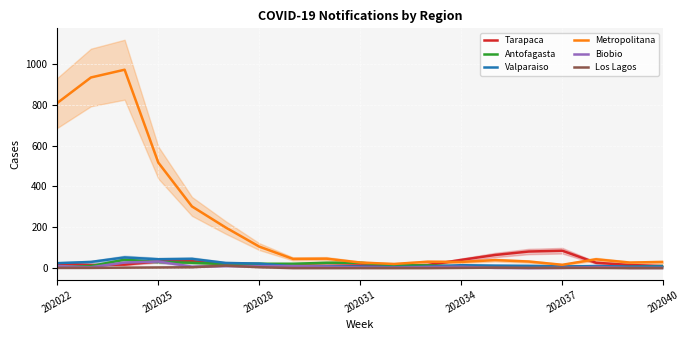

How many series are shown in this chart?

6